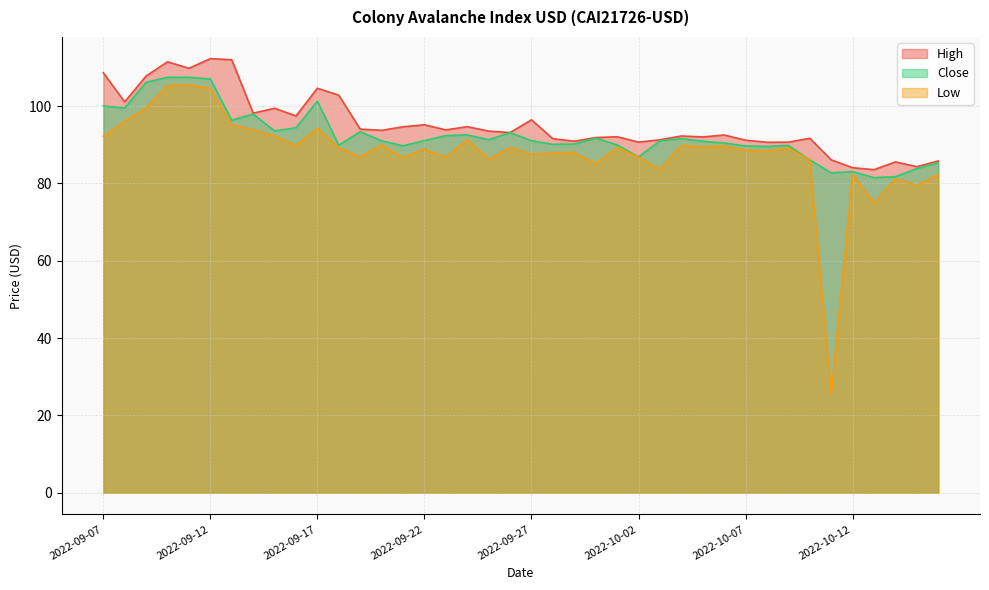

Reading left to right, list all the values displayed in this chart.

High: 2022-09-07=108.6	2022-09-08=101.1	2022-09-09=107.8	2022-09-10=111.5	2022-09-11=109.8	2022-09-12=112.3	2022-09-13=112.0	2022-09-14=98.2	2022-09-15=99.5	2022-09-16=97.5	2022-09-17=104.6	2022-09-18=102.8	2022-09-19=94.1	2022-09-20=93.8	2022-09-21=94.7	2022-09-22=95.2	2022-09-23=93.9	2022-09-24=94.7	2022-09-25=93.6	2022-09-26=93.2	2022-09-27=96.5	2022-09-28=91.6	2022-09-29=90.9	2022-09-30=91.9	2022-10-01=92.1	2022-10-02=90.7	2022-10-03=91.3	2022-10-04=92.3	2022-10-05=92.0	2022-10-06=92.5	2022-10-07=91.2	2022-10-08=90.7	2022-10-09=90.7	2022-10-10=91.7	2022-10-11=86.1	2022-10-12=84.1	2022-10-13=83.6	2022-10-14=85.6	2022-10-15=84.3	2022-10-16=85.8
Close: 2022-09-07=100.1	2022-09-08=99.5	2022-09-09=106.2	2022-09-10=107.5	2022-09-11=107.5	2022-09-12=107.0	2022-09-13=96.3	2022-09-14=98.0	2022-09-15=93.6	2022-09-16=94.4	2022-09-17=101.3	2022-09-18=89.9	2022-09-19=93.4	2022-09-20=91.0	2022-09-21=89.8	2022-09-22=91.1	2022-09-23=92.4	2022-09-24=92.6	2022-09-25=91.3	2022-09-26=93.2	2022-09-27=91.1	2022-09-28=90.1	2022-09-29=90.2	2022-09-30=91.7	2022-10-01=90.0	2022-10-02=86.8	2022-10-03=91.0	2022-10-04=91.6	2022-10-05=90.9	2022-10-06=90.5	2022-10-07=89.7	2022-10-08=89.6	2022-10-09=89.8	2022-10-10=86.1	2022-10-11=82.7	2022-10-12=83.1	2022-10-13=81.5	2022-10-14=81.8	2022-10-15=83.9	2022-10-16=85.3
Low: 2022-09-07=92.2	2022-09-08=96.0	2022-09-09=99.5	2022-09-10=105.4	2022-09-11=105.5	2022-09-12=104.6	2022-09-13=95.1	2022-09-14=94.0	2022-09-15=92.2	2022-09-16=89.8	2022-09-17=94.3	2022-09-18=89.3	2022-09-19=87.0	2022-09-20=90.0	2022-09-21=86.7	2022-09-22=88.9	2022-09-23=86.8	2022-09-24=91.3	2022-09-25=86.3	2022-09-26=89.3	2022-09-27=87.5	2022-09-28=87.9	2022-09-29=88.0	2022-09-30=85.1	2022-10-01=89.3	2022-10-02=86.8	2022-10-03=83.7	2022-10-04=89.8	2022-10-05=89.5	2022-10-06=89.7	2022-10-07=88.6	2022-10-08=88.4	2022-10-09=89.1	2022-10-10=86.1	2022-10-11=25.6	2022-10-12=82.3	2022-10-13=74.8	2022-10-14=81.2	2022-10-15=79.5	2022-10-16=82.3